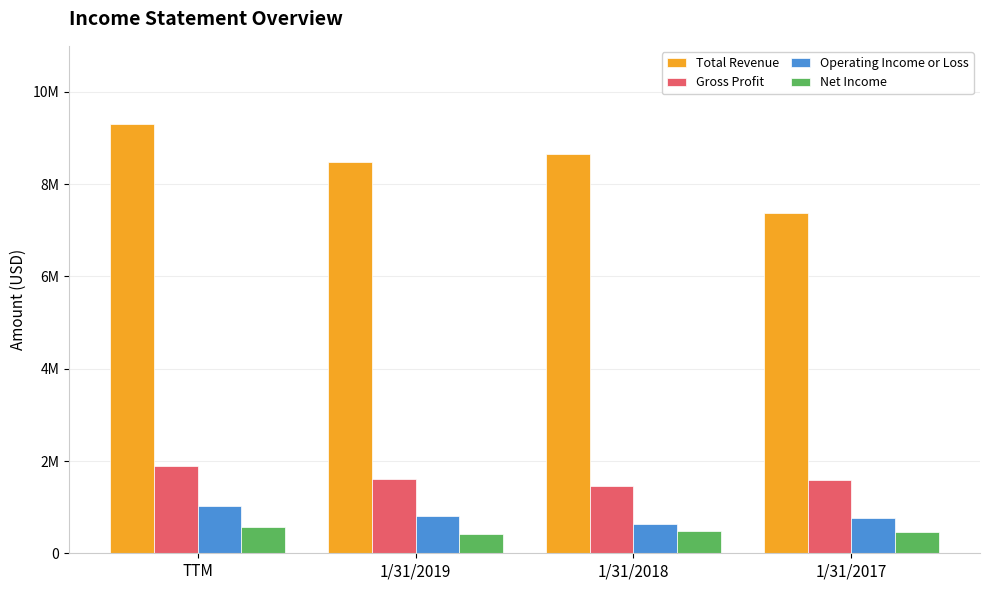

Are the bars horizontal?

No